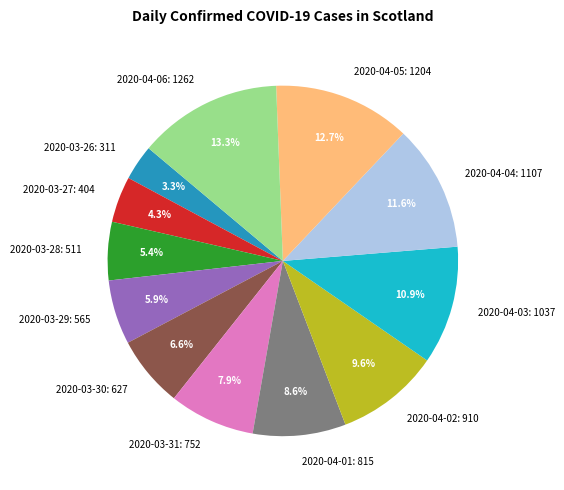

Which has a higher value, 2020-04-01 or 2020-04-03?

2020-04-03